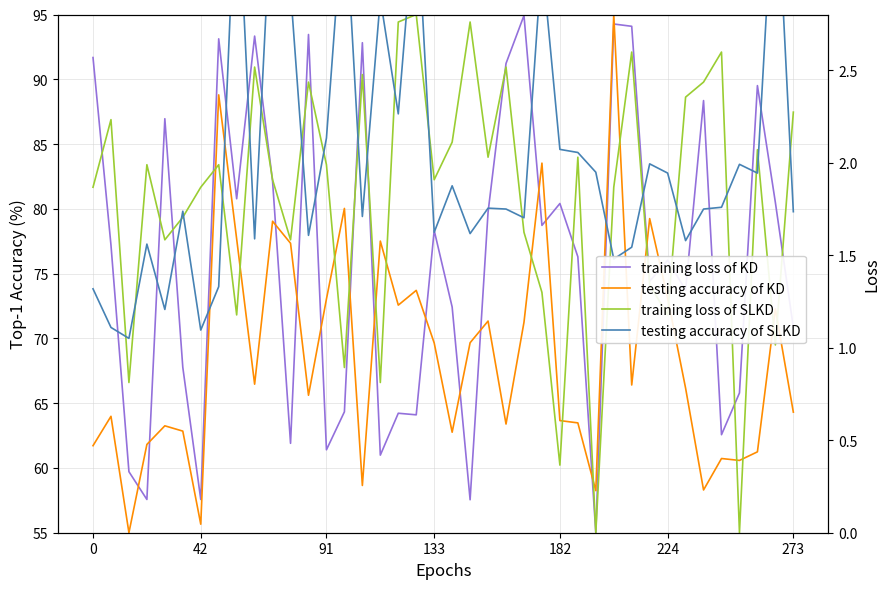

How many lines are shown in the chart?

4